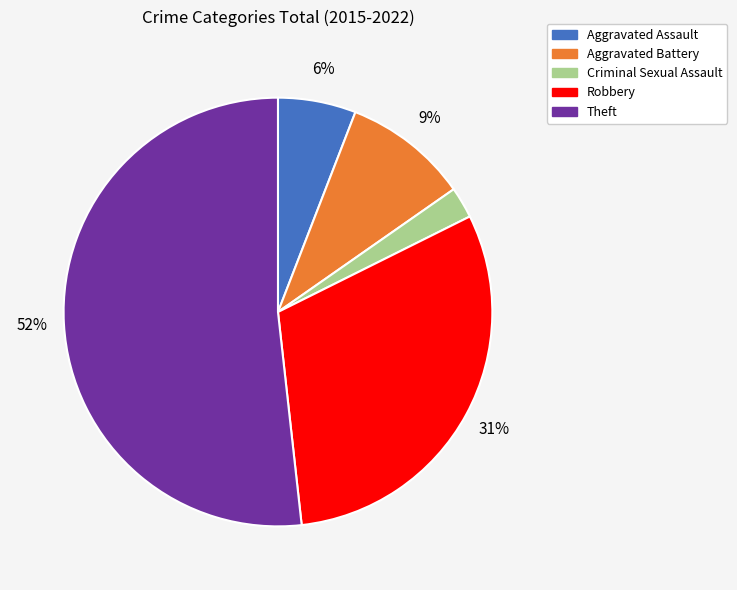

How many segments does this pie chart have?

5